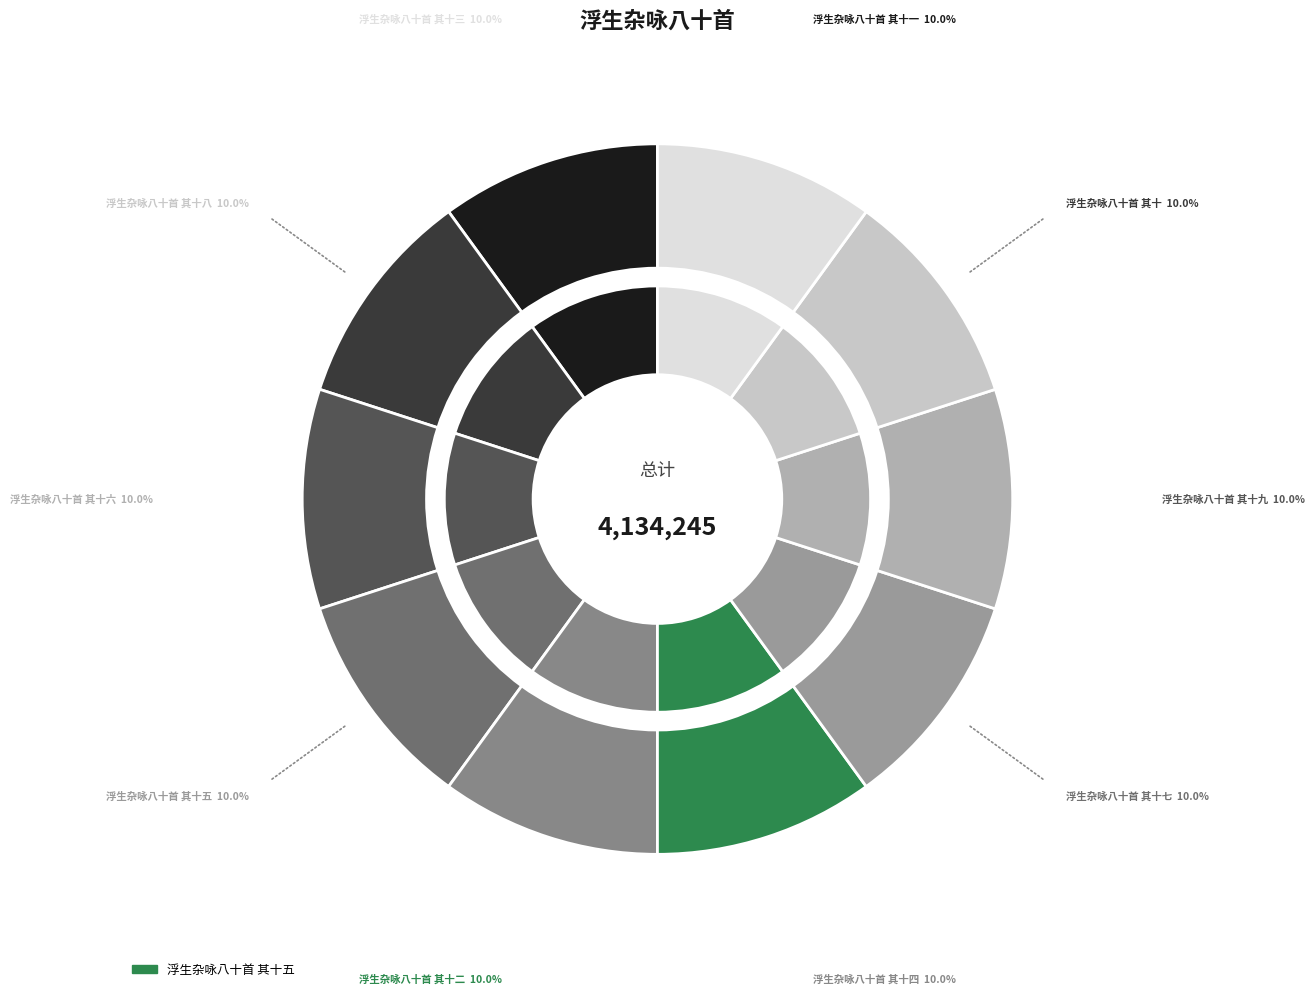

To the nearest percent, what is the combined percentage of 浮生杂咏八十首 其十二 and 浮生杂咏八十首 其十?

20%